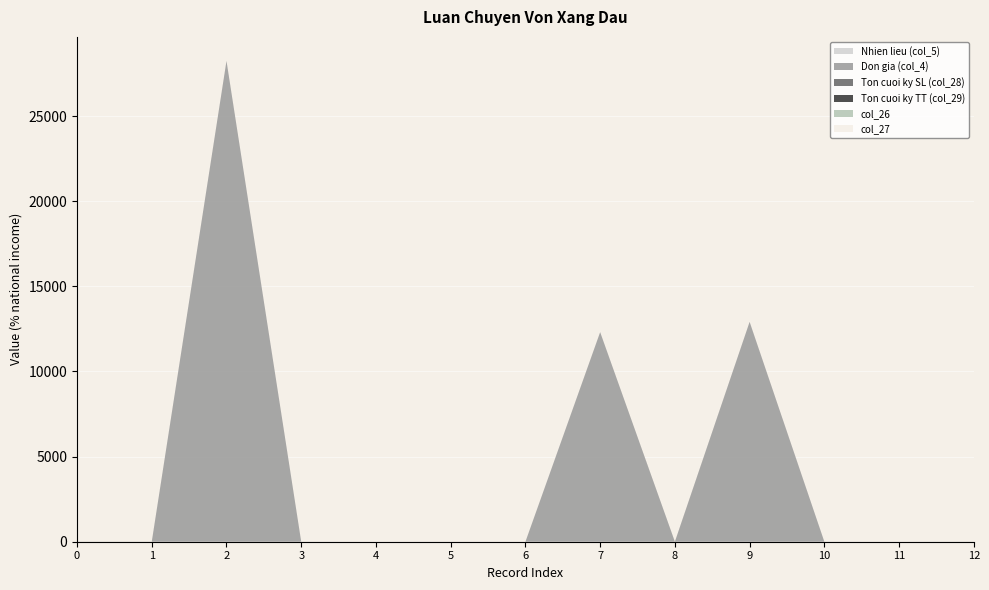

Reading left to right, what are all the values shown in this chart?

Nhien lieu (col_5): 0=0	1=0	2=0	3=0	4=0	5=0	6=0	7=0	8=0	9=0	10=0	11=0	12=0
Don gia (col_4): 0=0	1=0	2=28238	3=0	4=0	5=0	6=0	7=12309	8=0	9=12912	10=0	11=0	12=0
Ton cuoi ky SL (col_28): 0=1	1=1	2=1	3=0	4=0	5=0	6=0	7=0	8=1	9=0	10=0	11=0	12=1
Ton cuoi ky TT (col_29): 0=1	1=1	2=1	3=1	4=0	5=1	6=0	7=1	8=1	9=1	10=1	11=0	12=1
col_26: 0=0	1=0	2=0	3=0	4=0	5=0	6=0	7=0	8=0	9=0	10=0	11=0	12=0
col_27: 0=1	1=1	2=1	3=1	4=1	5=0	6=1	7=1	8=1	9=1	10=0	11=1	12=1